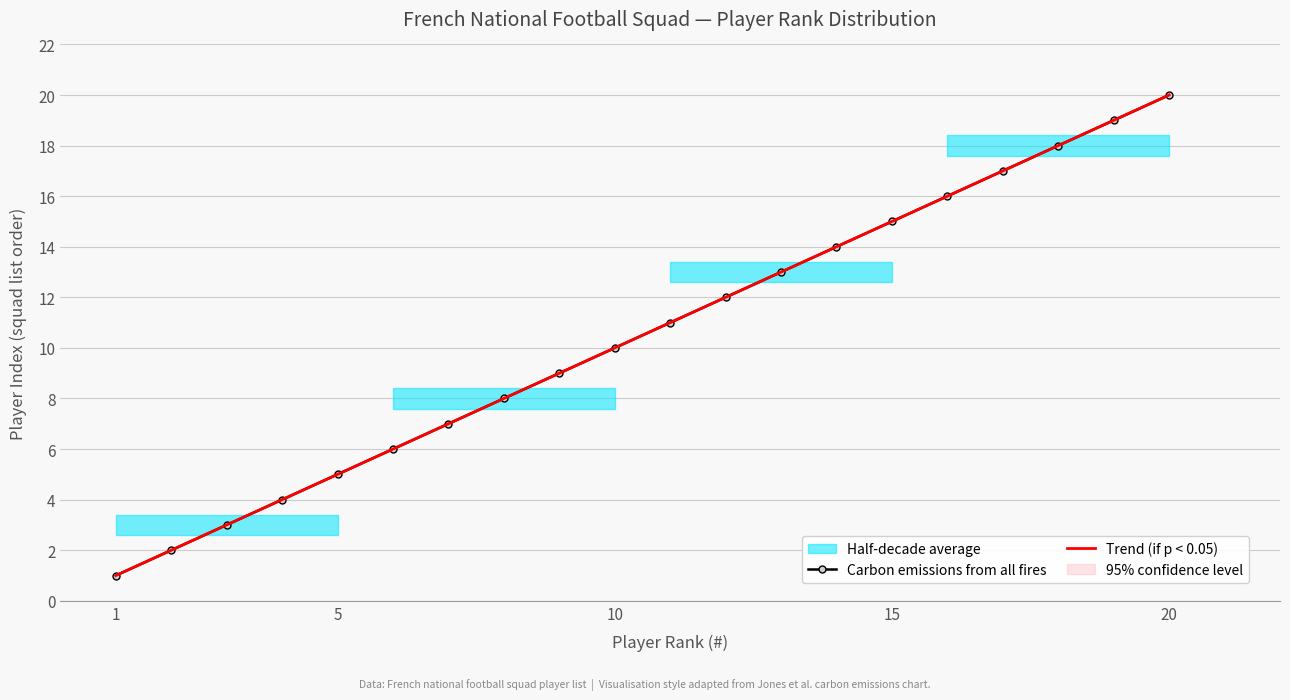

True or false: Carbon emissions from all fires and Trend (if p < 0.05) cross at least once.

False